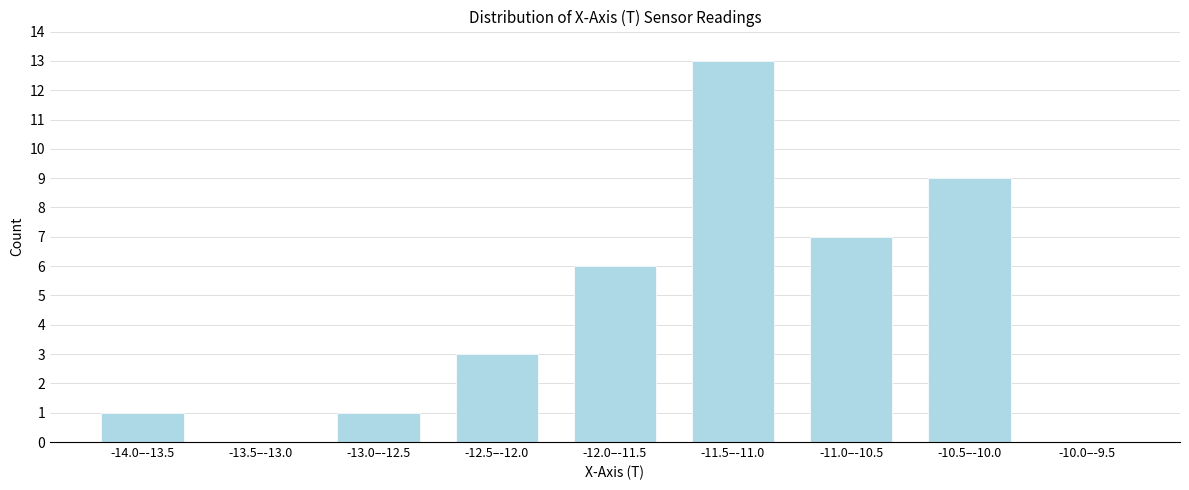

Reading right to left, list all the values displayed in this chart.

-10.0–-9.5=0	-10.5–-10.0=9	-11.0–-10.5=7	-11.5–-11.0=13	-12.0–-11.5=6	-12.5–-12.0=3	-13.0–-12.5=1	-13.5–-13.0=0	-14.0–-13.5=1